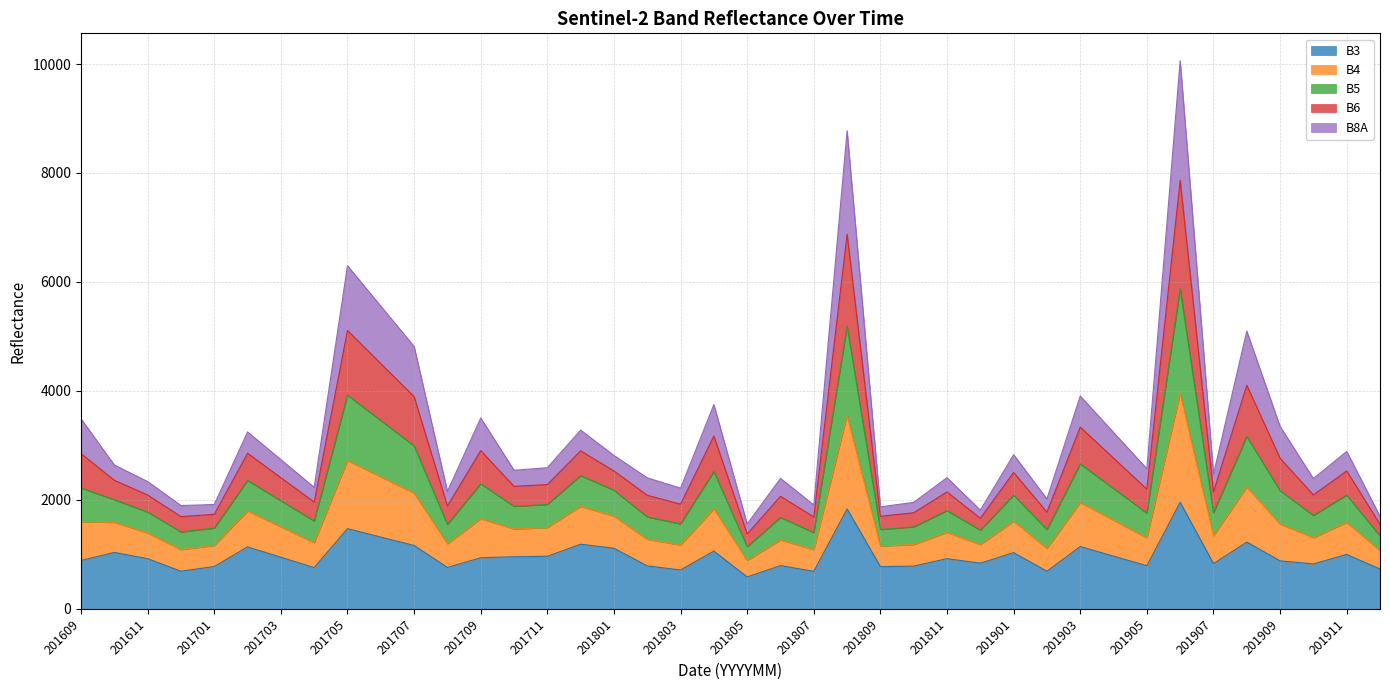

True or false: B4 and B5 cross at least once.

False